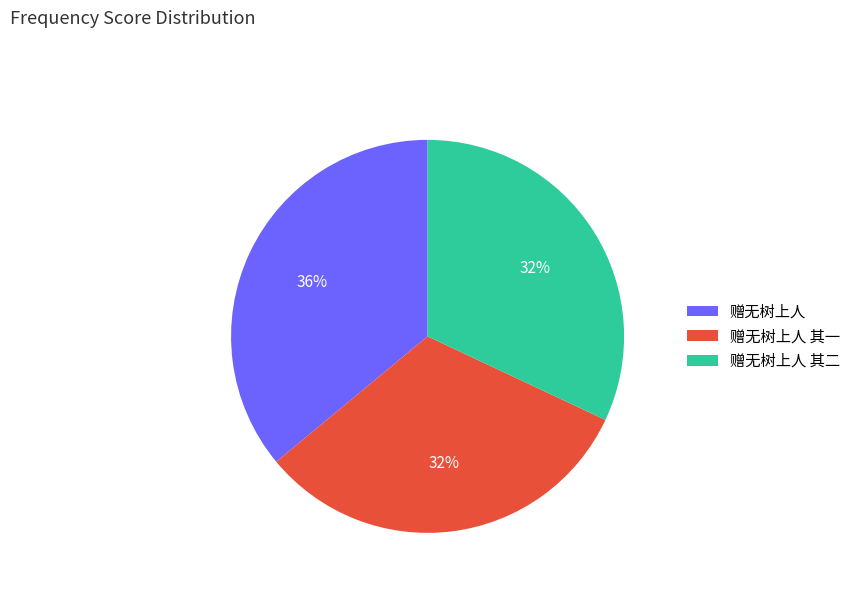

Does 赠无树上人 其二 account for over 50% of the chart?

No